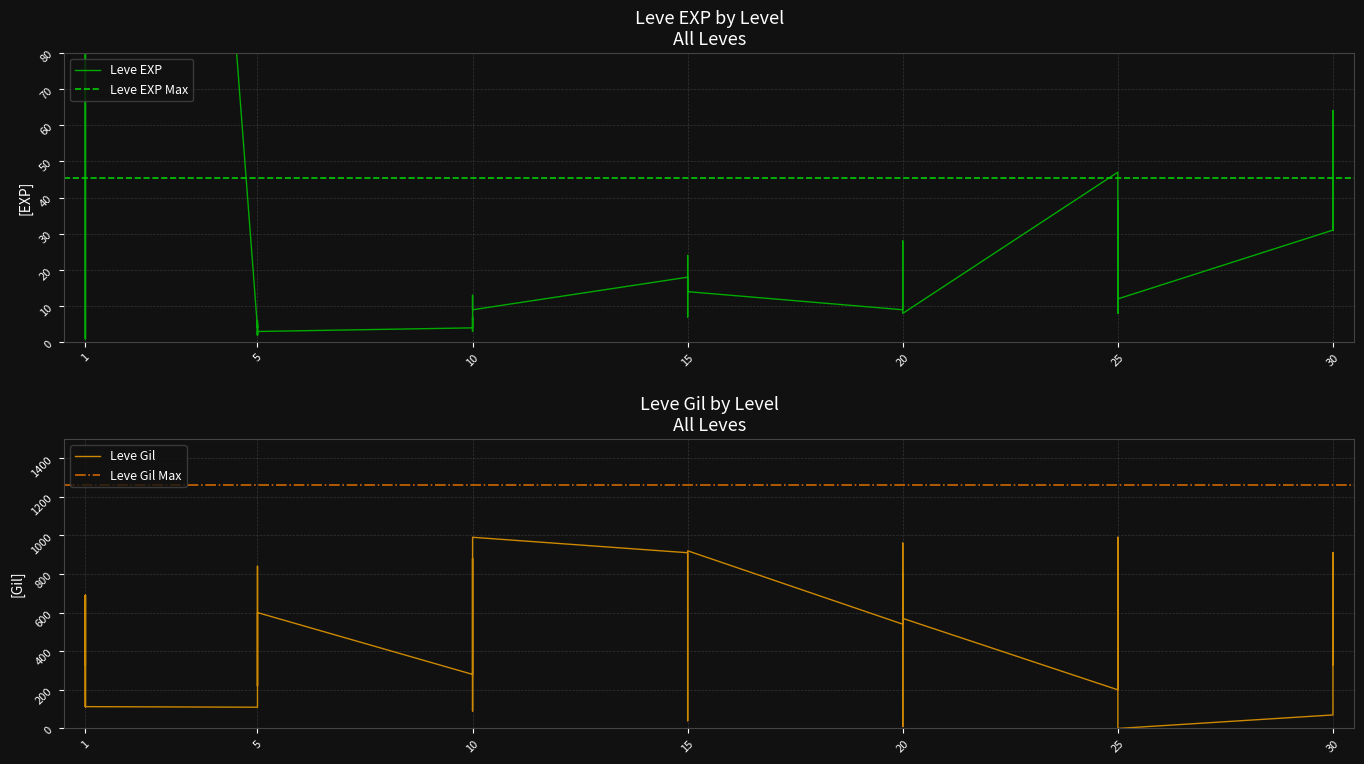

What is the sum of all Leve EXP values?

1881